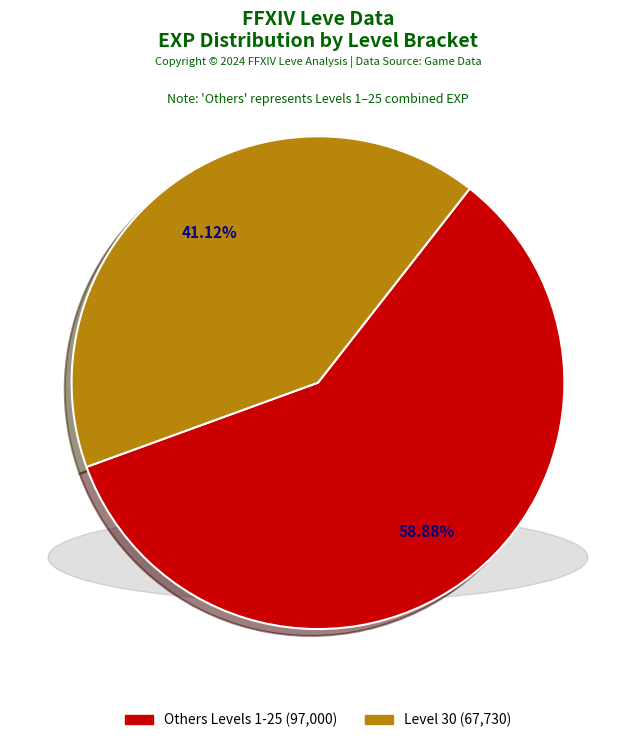

Is there a majority slice in this chart?

Yes